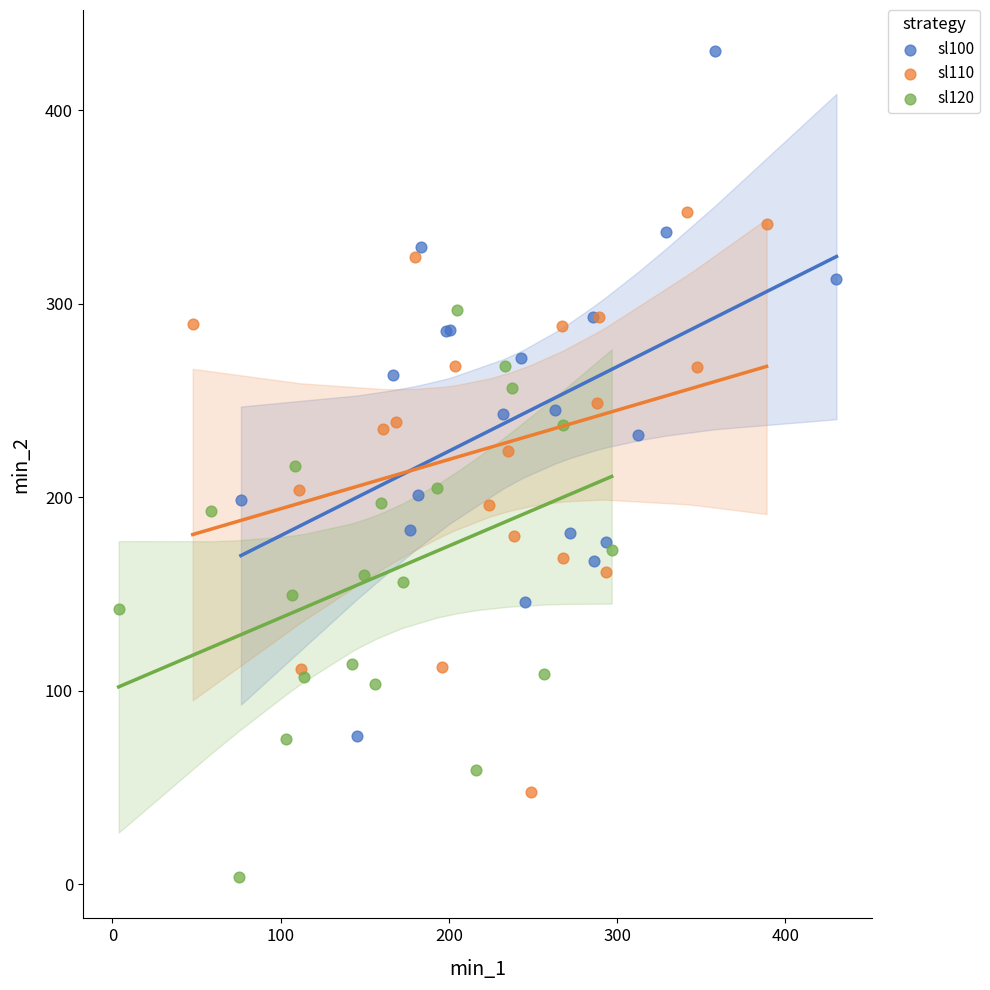

Which series has the widest spread of Y values?

sl100